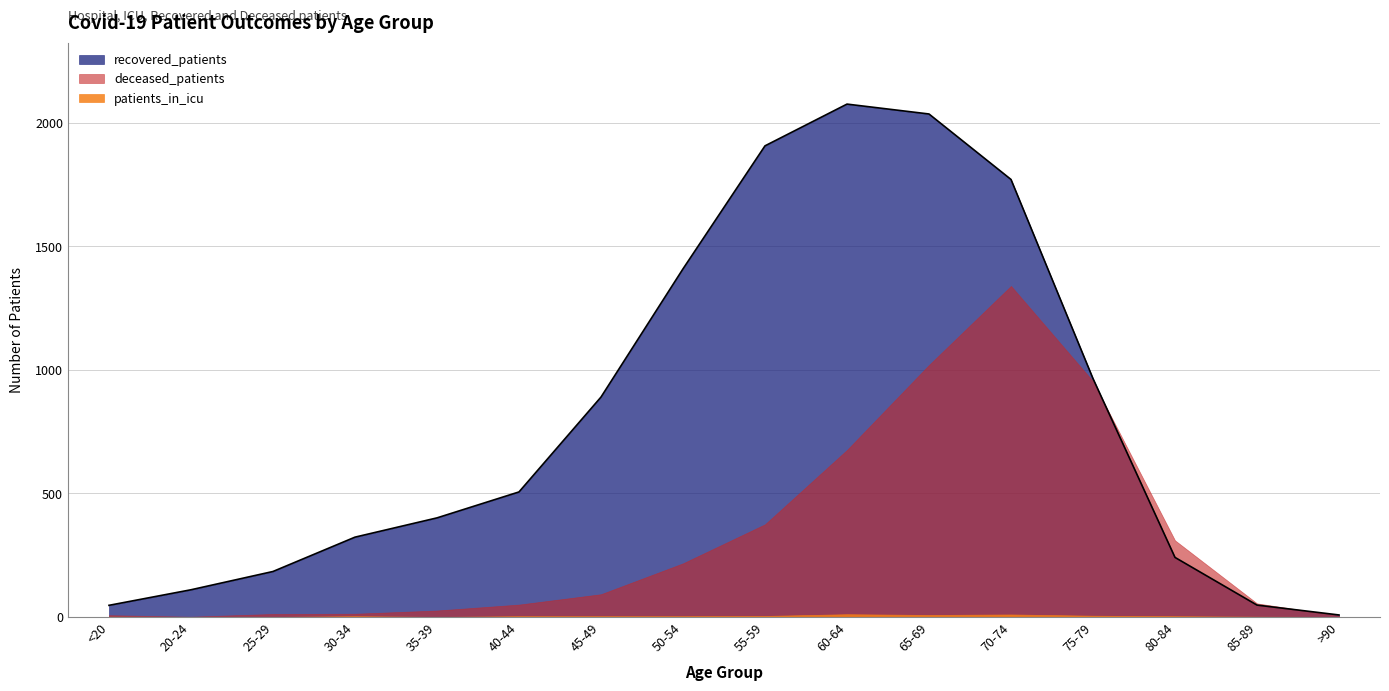

At which category does recovered_patients reach its first local peak?

60-64